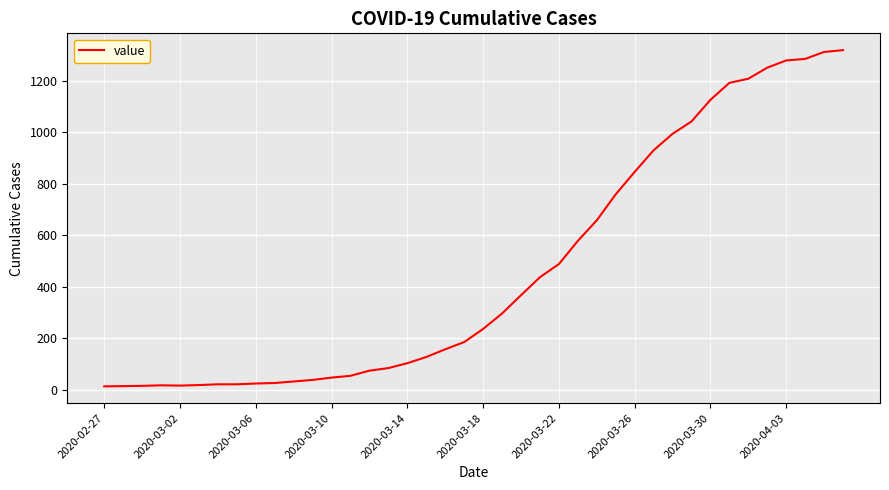

What is the maximum value shown in the chart?

1319